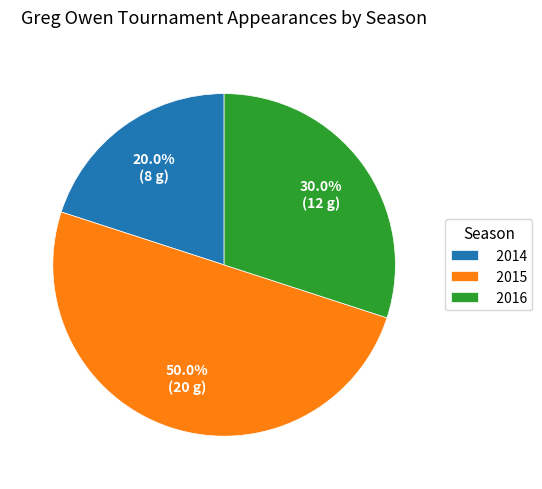

The 2014 slice represents 20% of the pie. True or false?

True